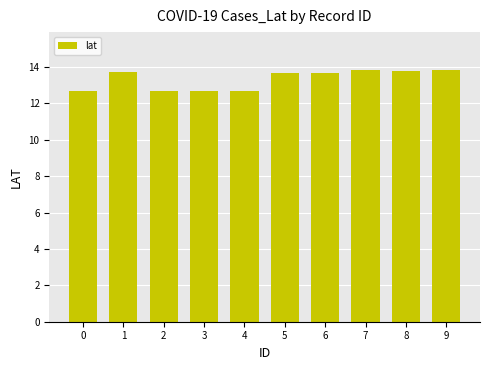

At which label does the data first exceed 13?

1